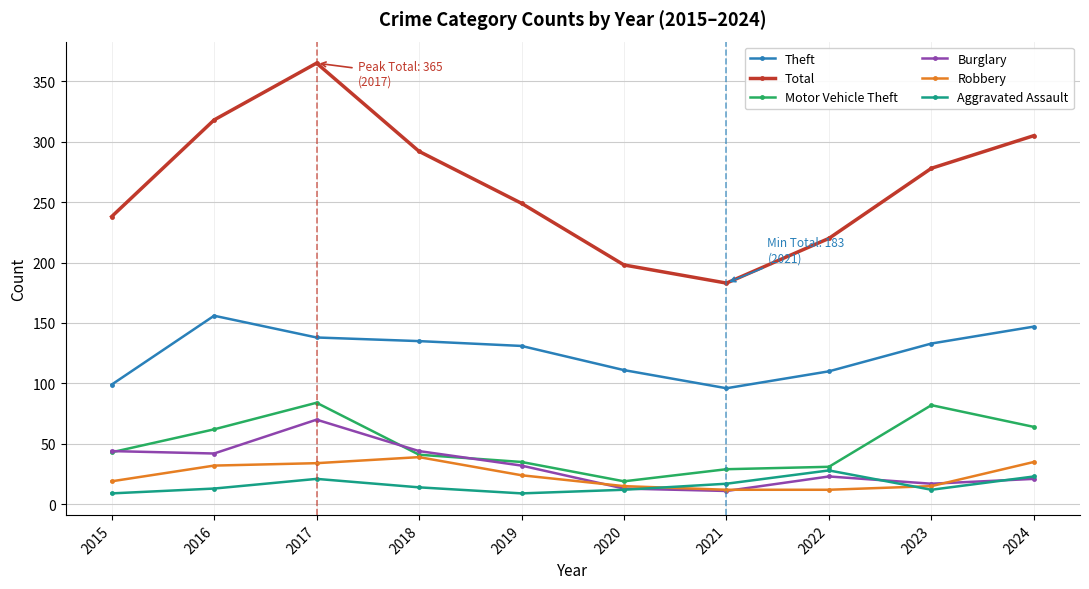

What is the lowest value of the Total series?

183